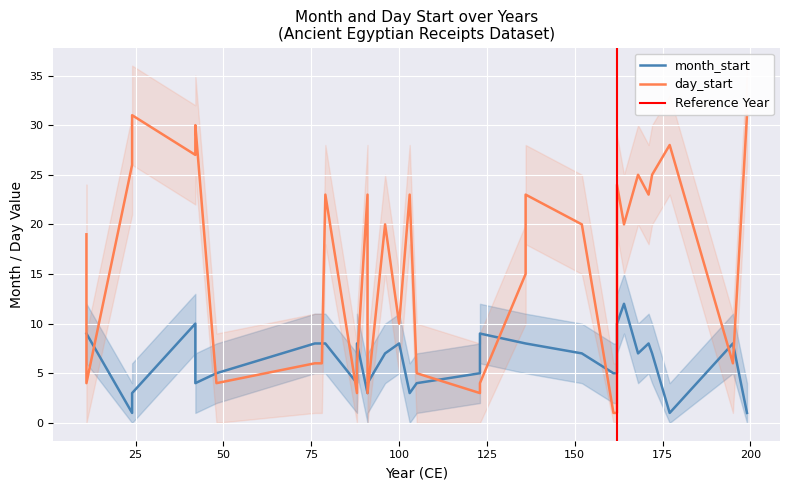

How many data points in month_start are above 7?

15